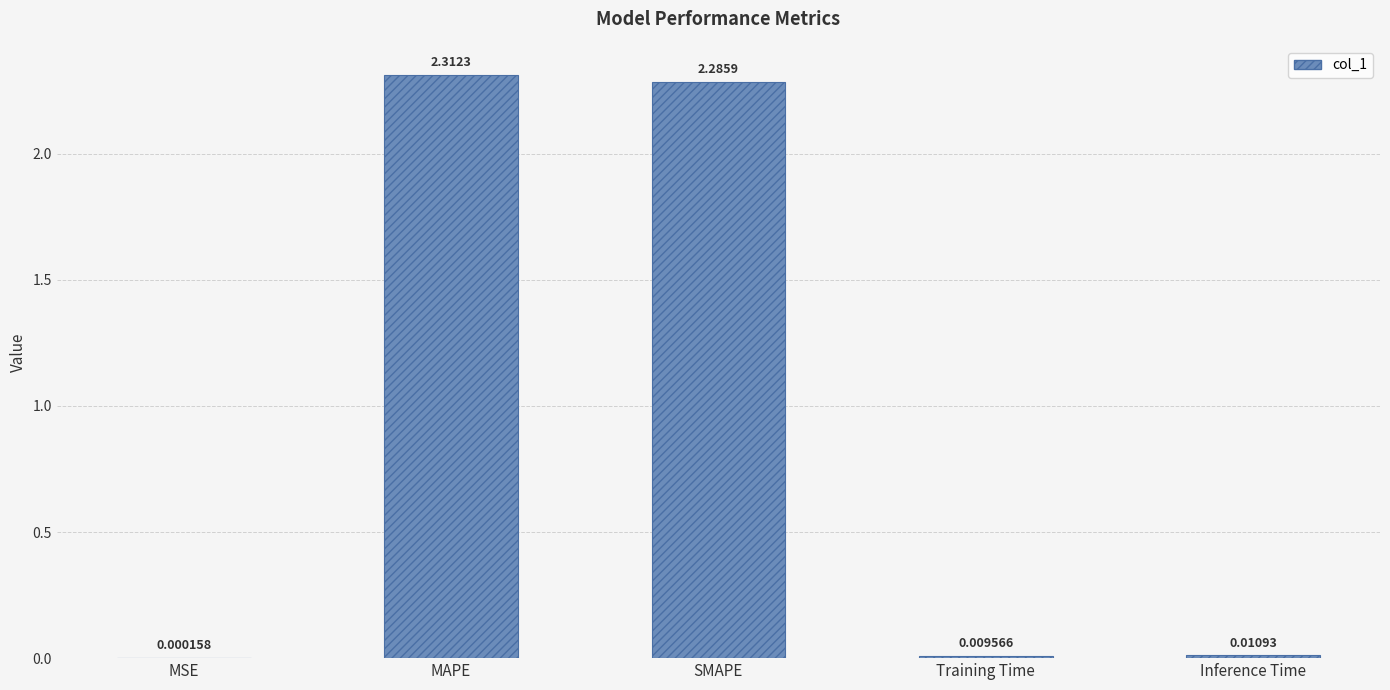

What is the sum of all values?

4.6